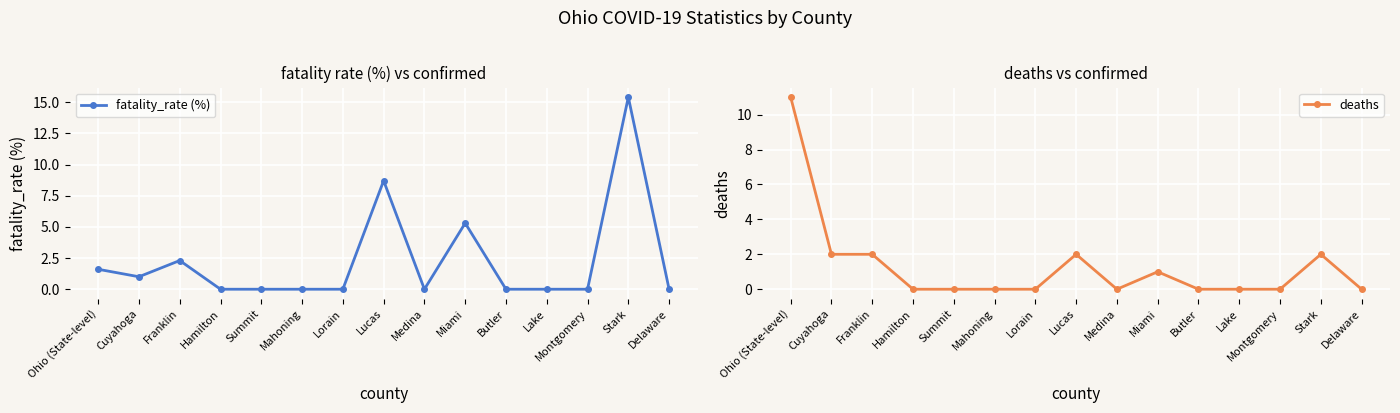

Rank the series by their maximum value, from highest to lowest.

fatality_rate (%), deaths